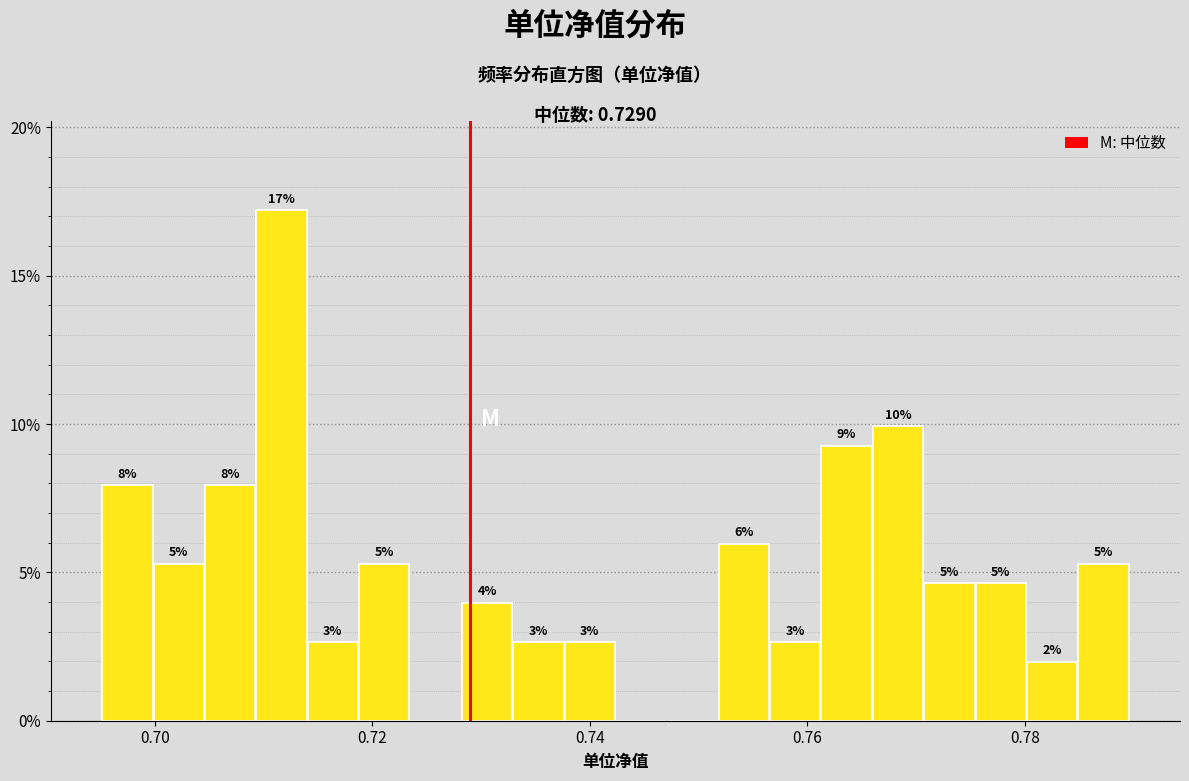

Around what value on the x-axis is the tallest bar? Give the approximate position of its centre, as read against the axis.

0.712